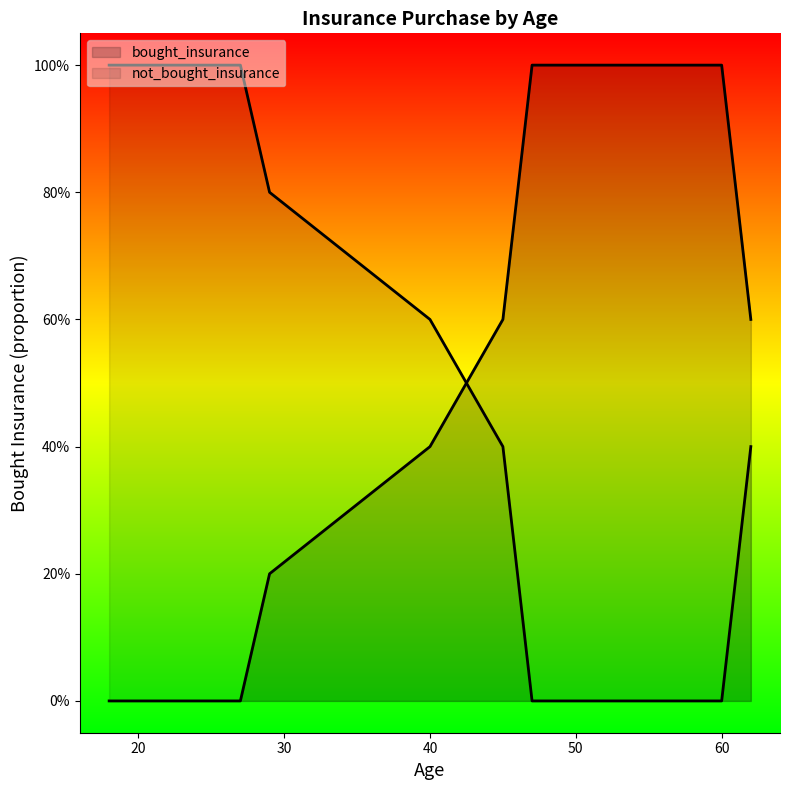

How many values are below 1?

12